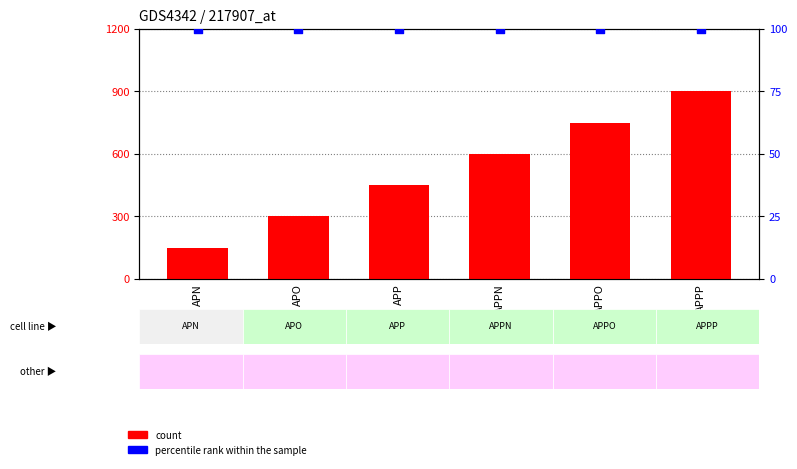

Which series contains the highest Y value?

count